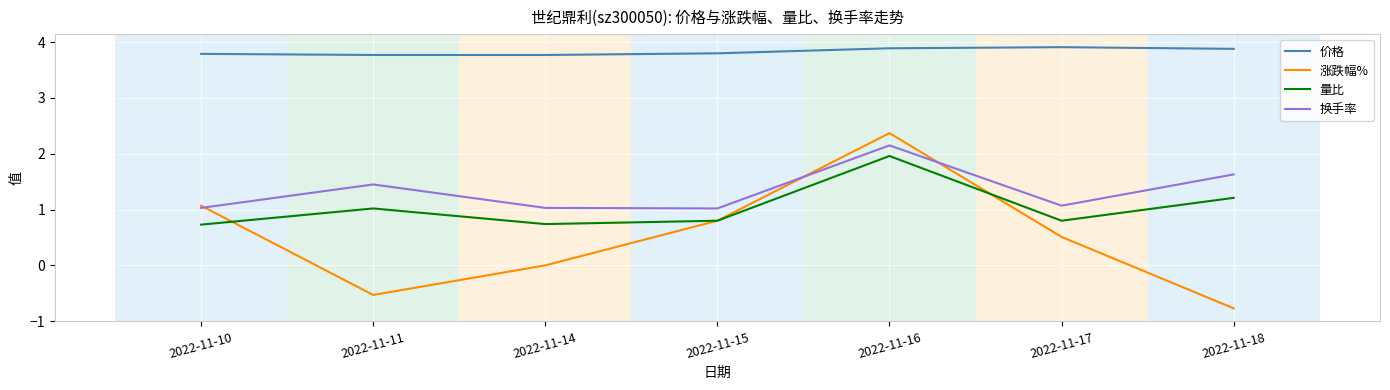

Which label corresponds to the smallest value in the chart?

2022-11-18